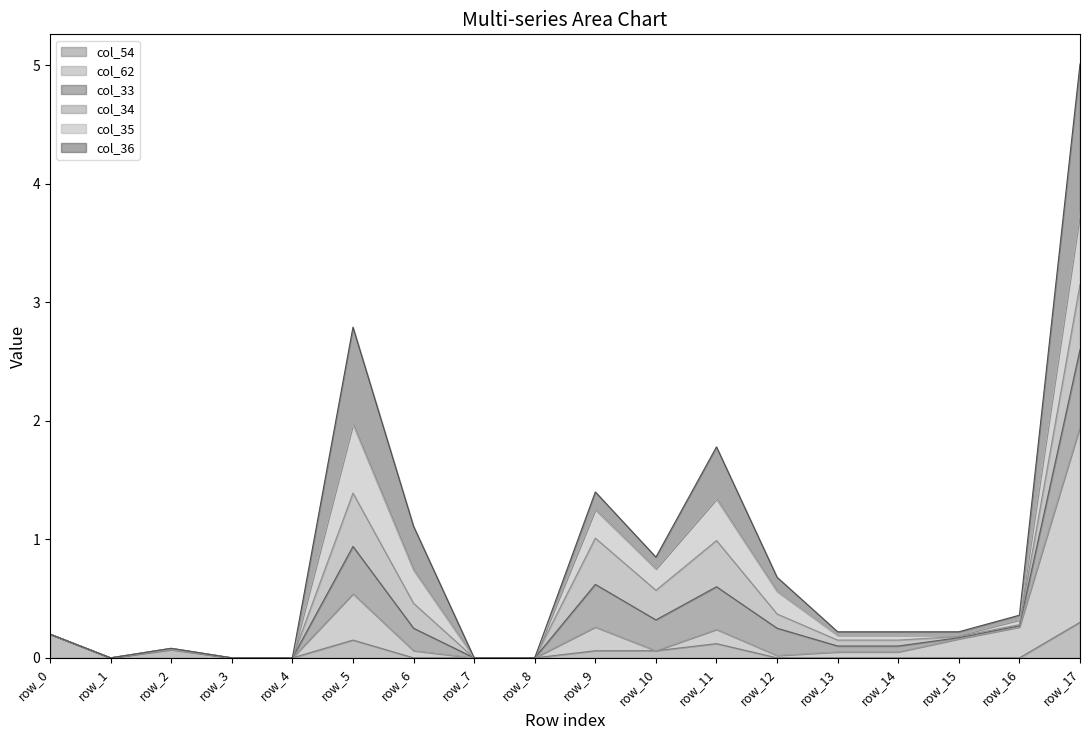

At which category is the sum across all series the highest?

row_17